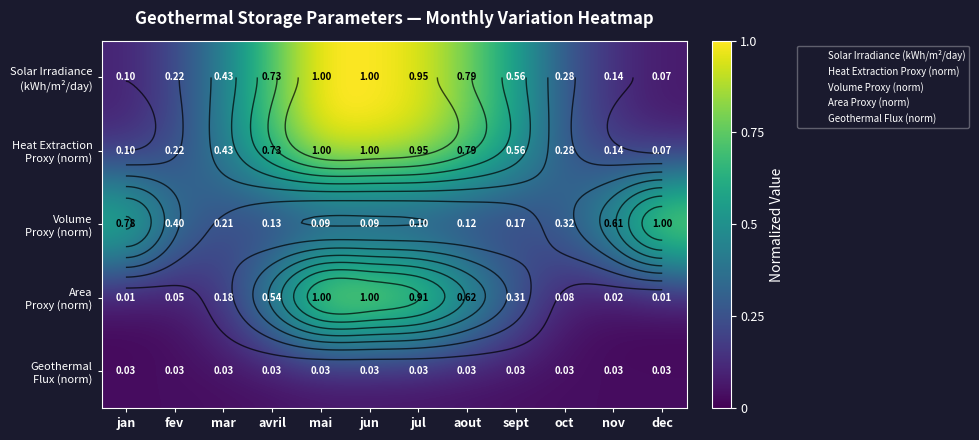

Between mai and avril, which is larger?

mai